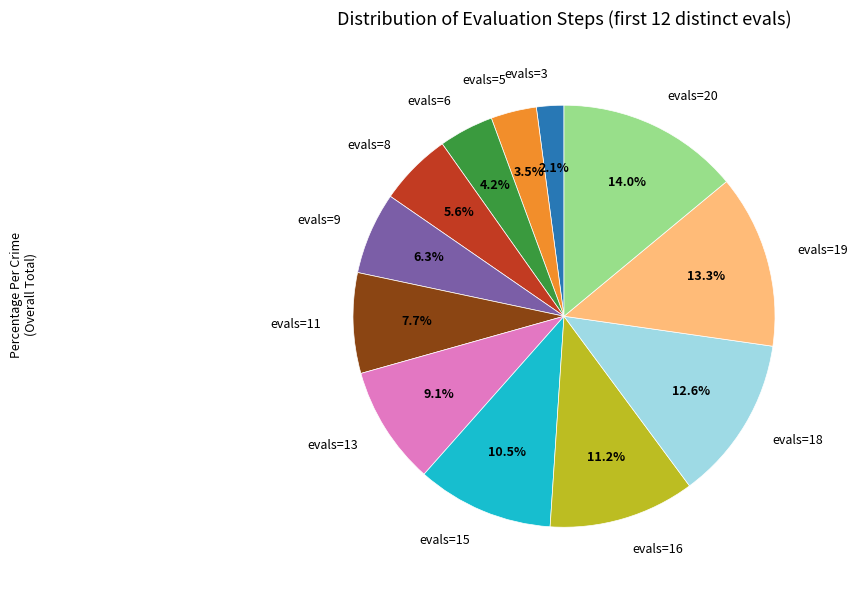

To the nearest percent, what portion does evals=18 represent?

13%